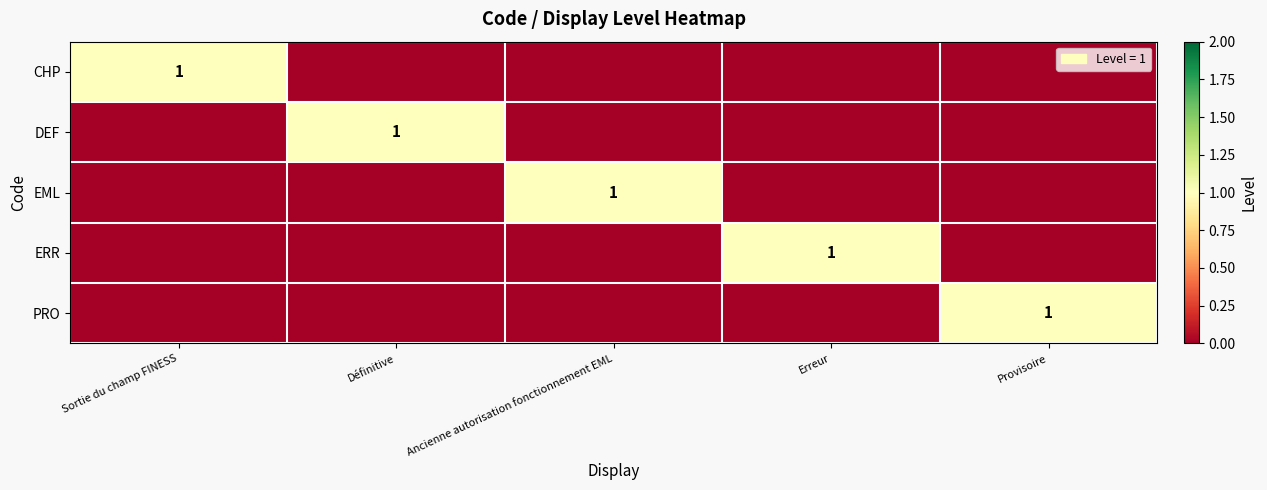

Between Sortie du champ FINESS and Ancienne autorisation fonctionnement EML, which series saw the biggest shift?

CHP